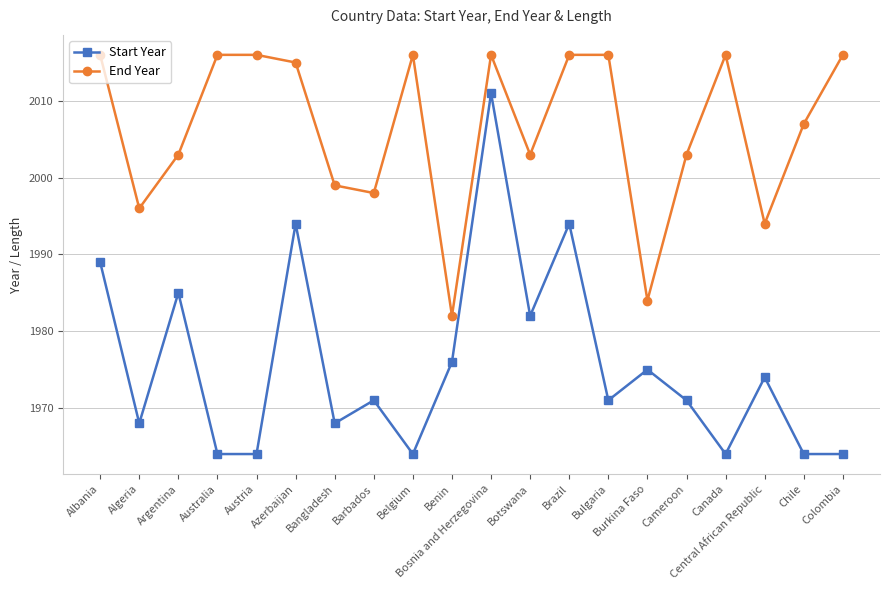

List the series in order of their overall mean, highest first.

End Year, Start Year